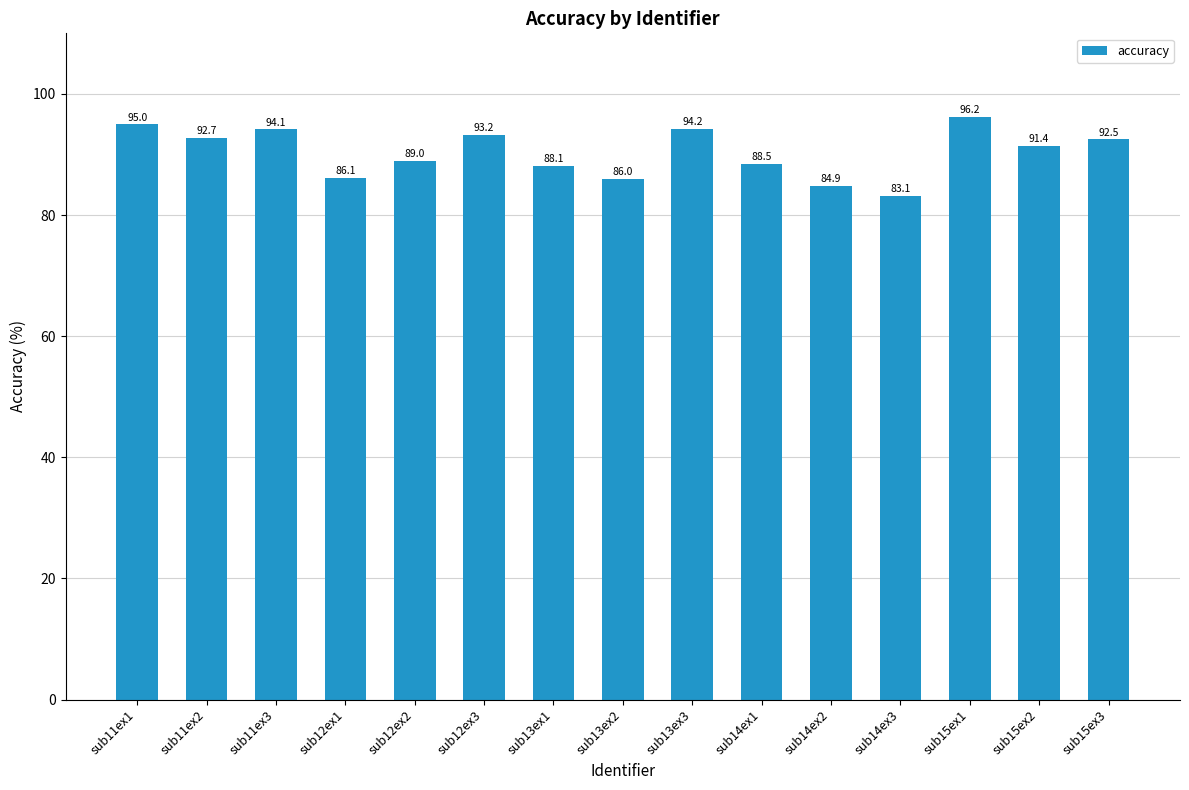

Rank the categories by value from lowest to highest.

sub14ex3, sub14ex2, sub13ex2, sub12ex1, sub13ex1, sub14ex1, sub12ex2, sub15ex2, sub15ex3, sub11ex2, sub12ex3, sub11ex3, sub13ex3, sub11ex1, sub15ex1